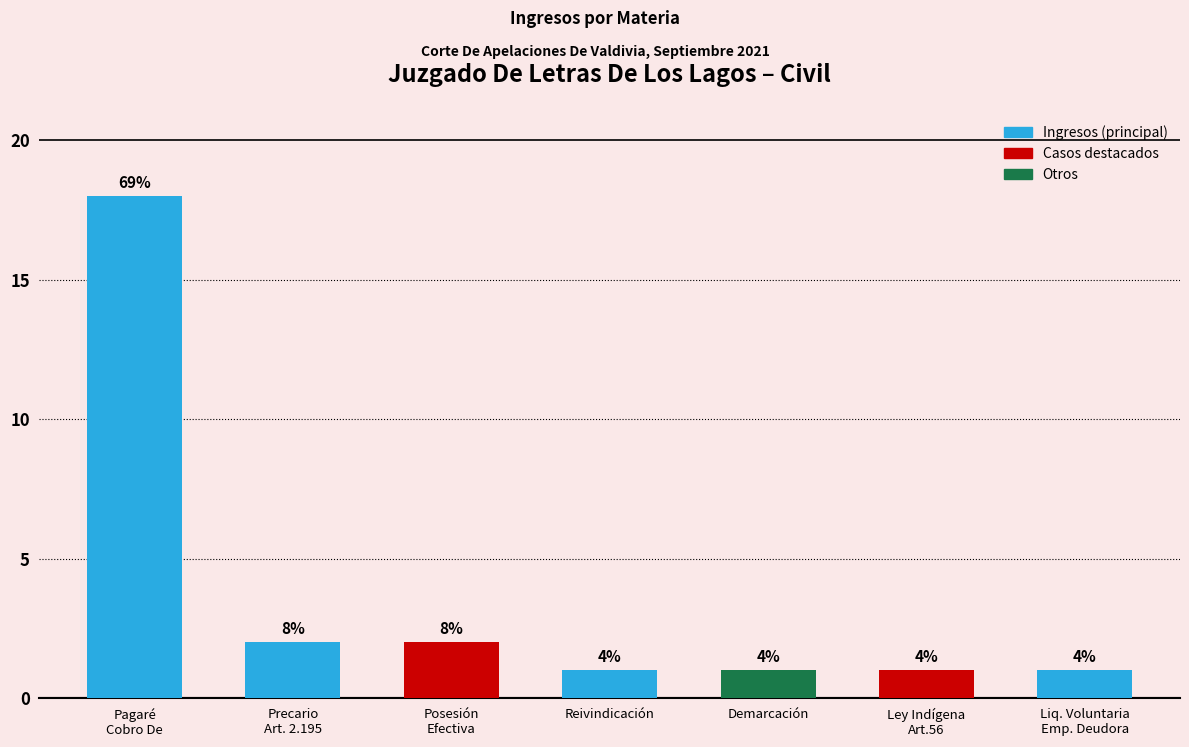

Are the bars horizontal?

No